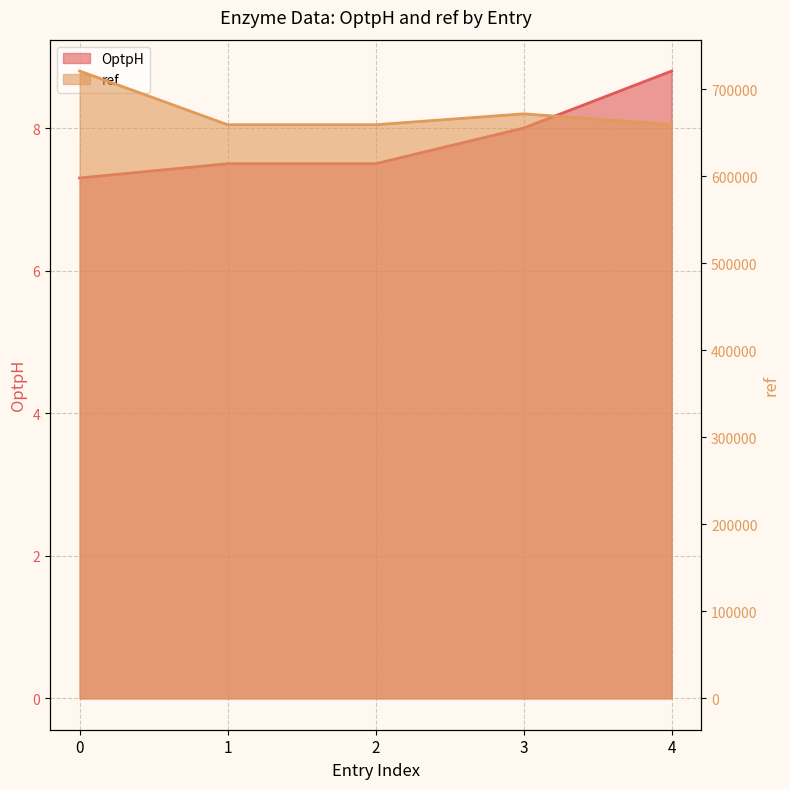

True or false: OptpH and ref intersect in this chart.

False